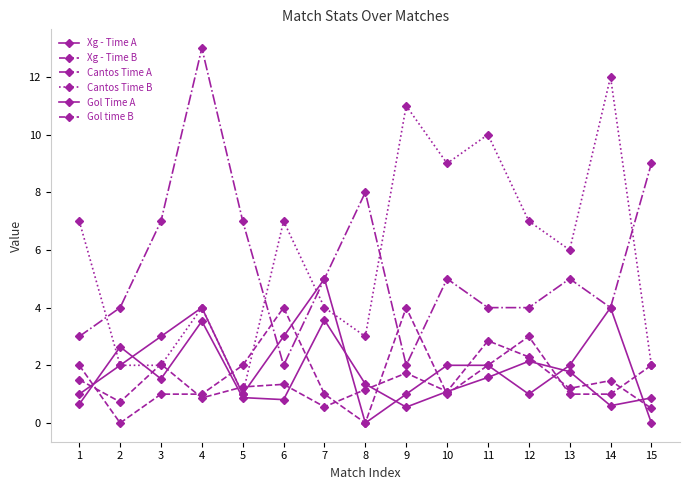

What is the difference between the highest and lowest values at 2?

4.0